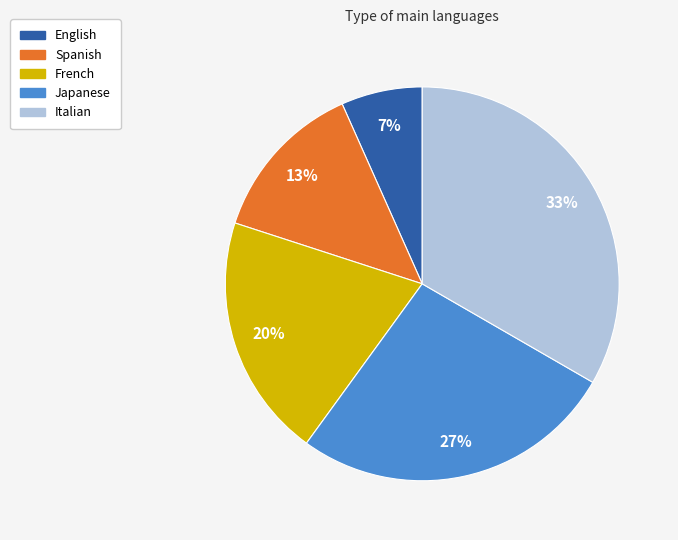

How many segments does this pie chart have?

5